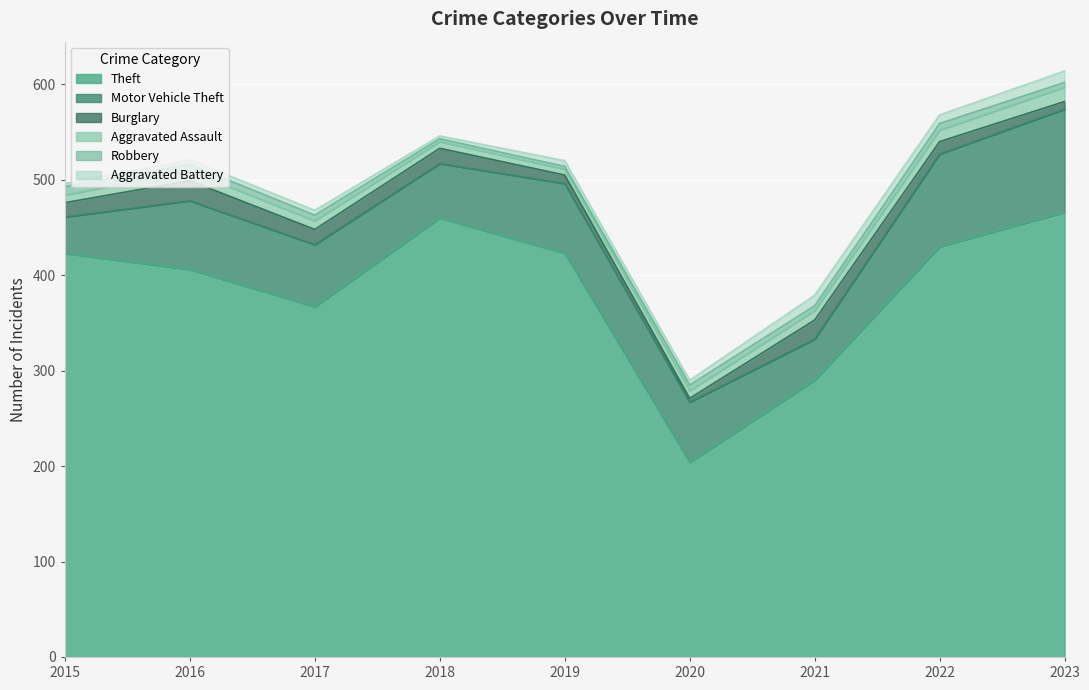

Count the number of data series in this chart.

6